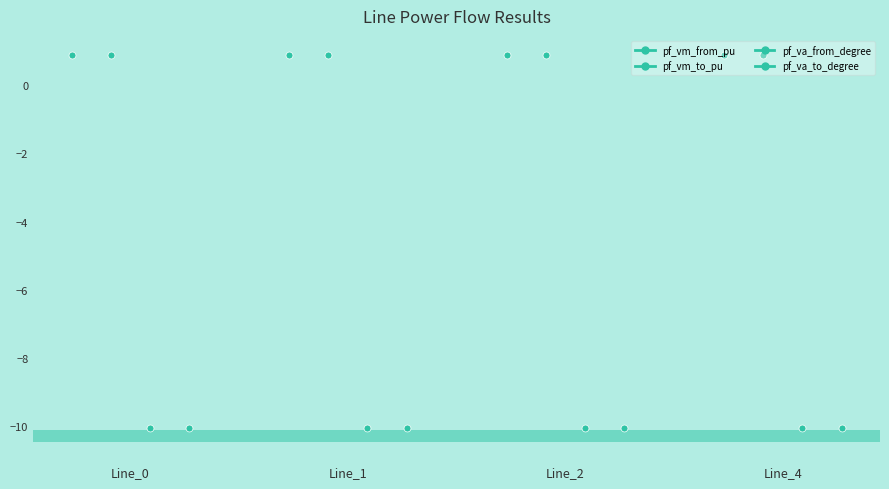

True or false: pf_vm_from_pu and pf_va_from_degree intersect in this chart.

False